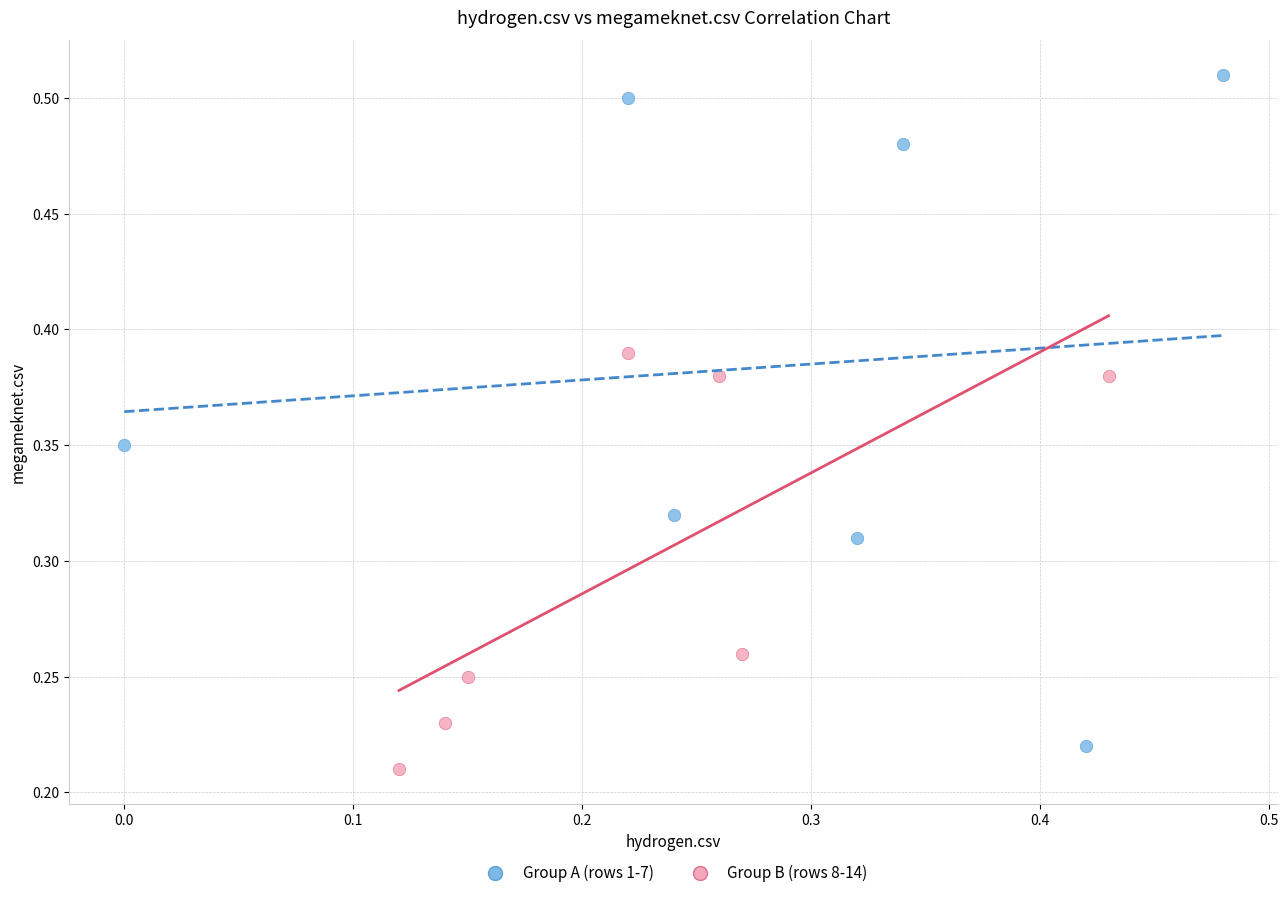

Which series has the widest spread of Y values?

Group A (rows 1-7)